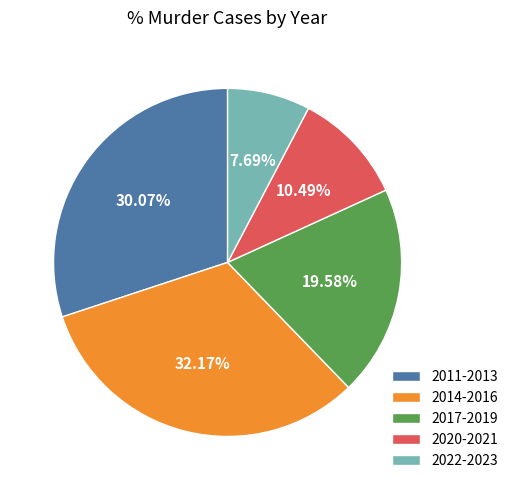

Which has a higher value, 2020-2021 or 2017-2019?

2017-2019